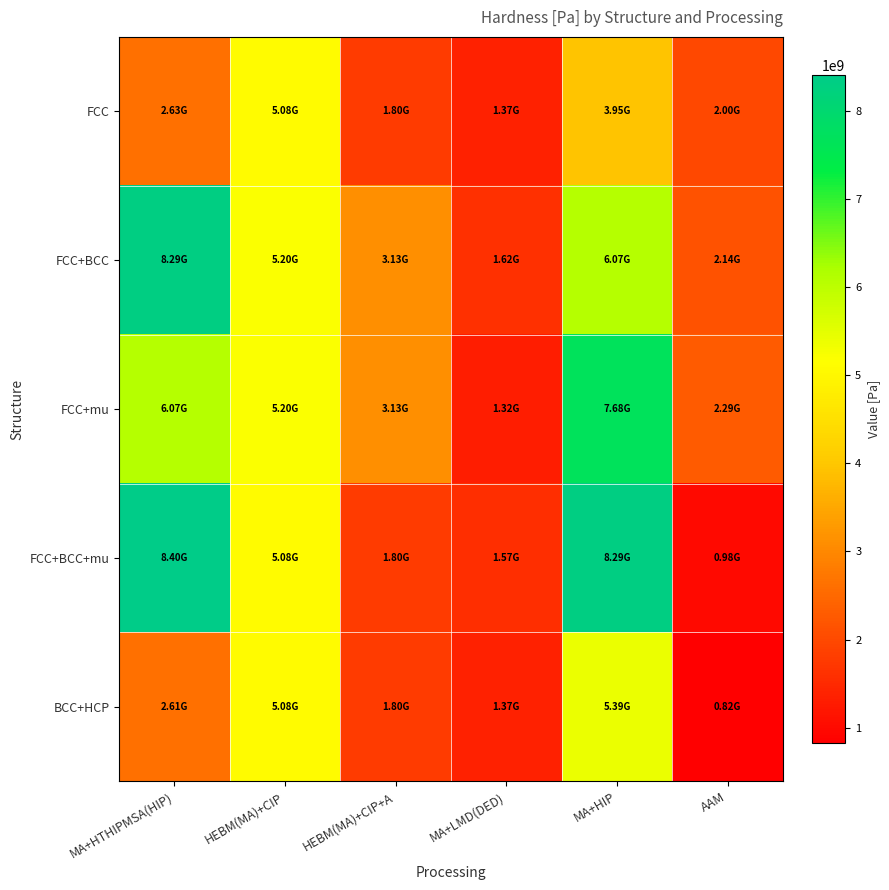

At how many categories does at least one series exceed 3288995692?

3